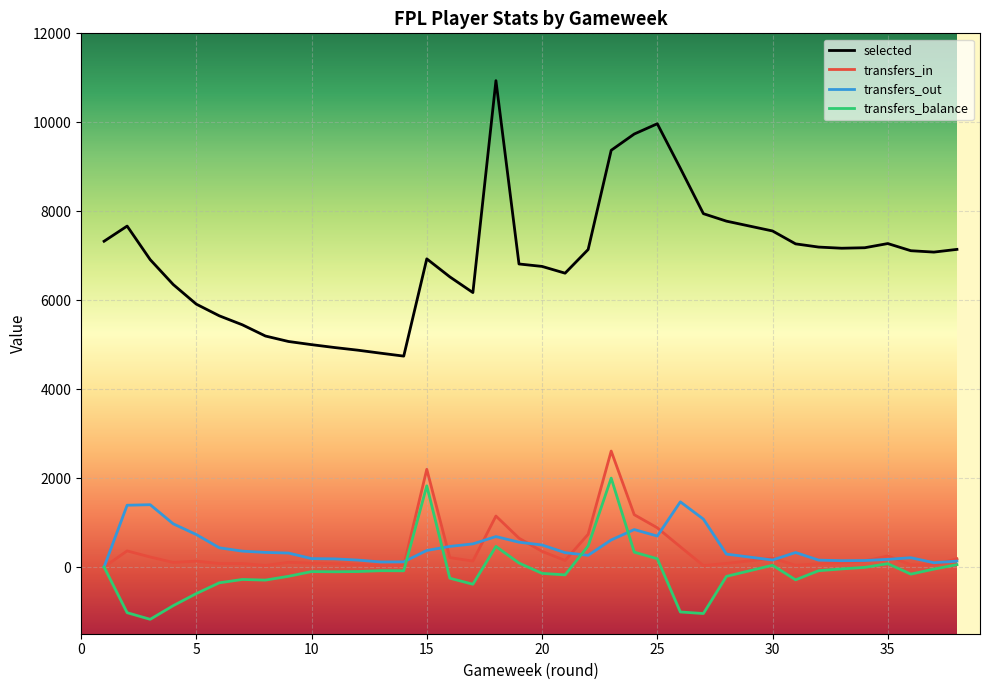

What is the value of the transfers_balance point at the 20th from the left?

-143